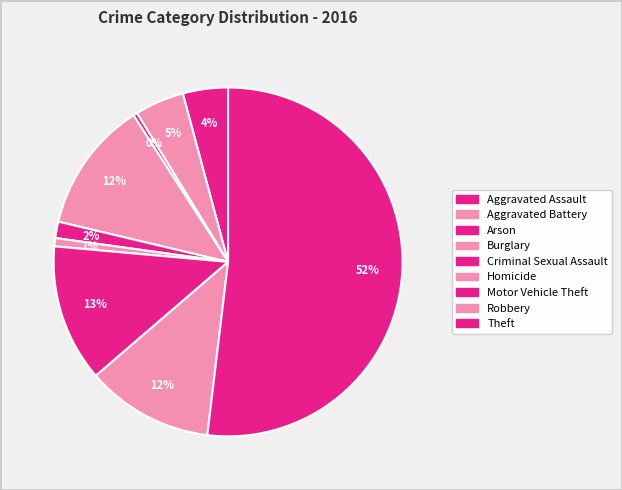

How many segments does this pie chart have?

9